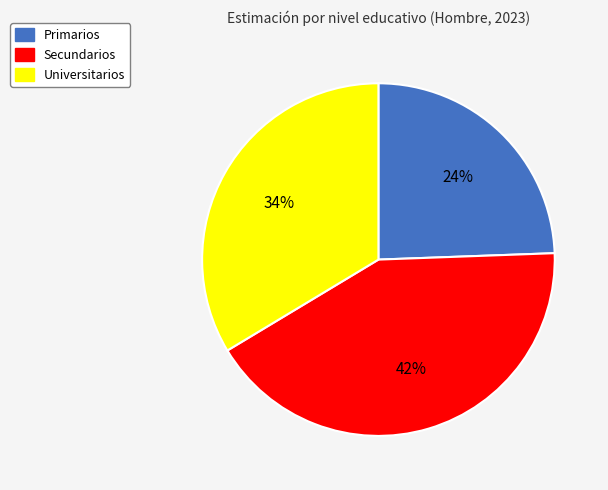

Is the sum of Universitarios and Primarios greater than half?

Yes